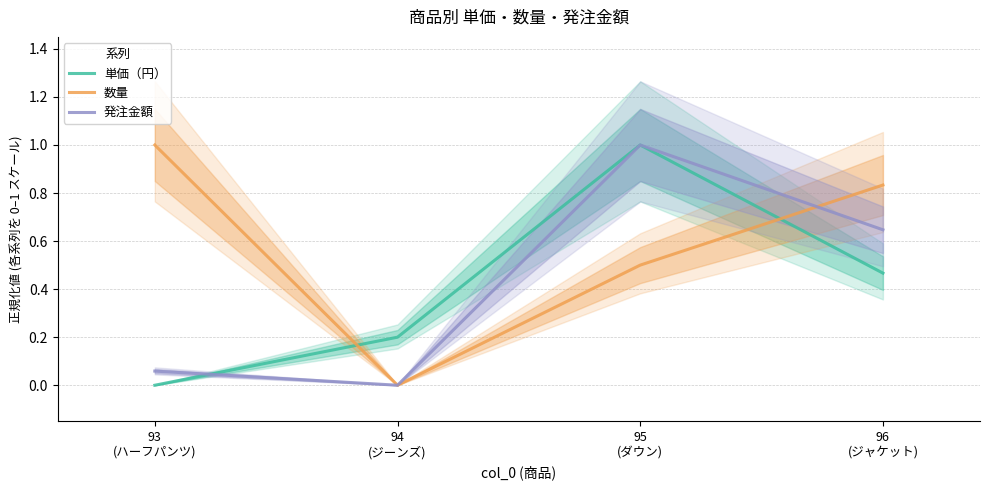

At 96
(ジャケット), list the series in order from smallest to largest.

単価（円）, 発注金額, 数量